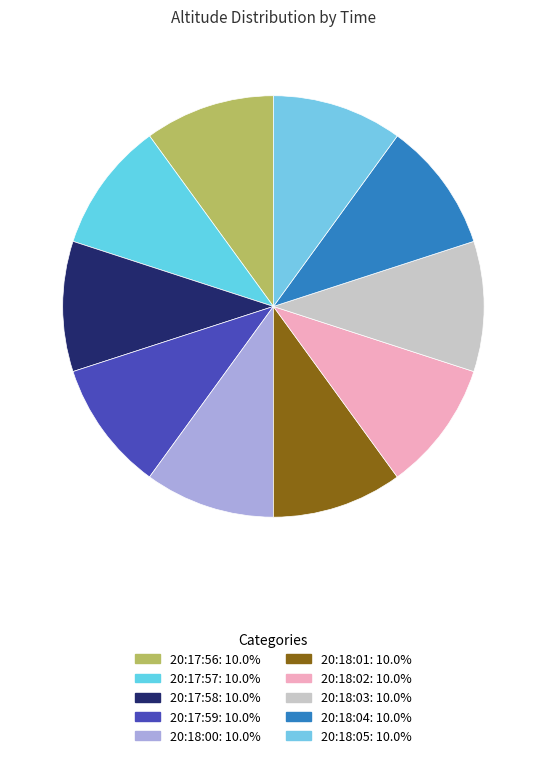

How many segments does this pie chart have?

10